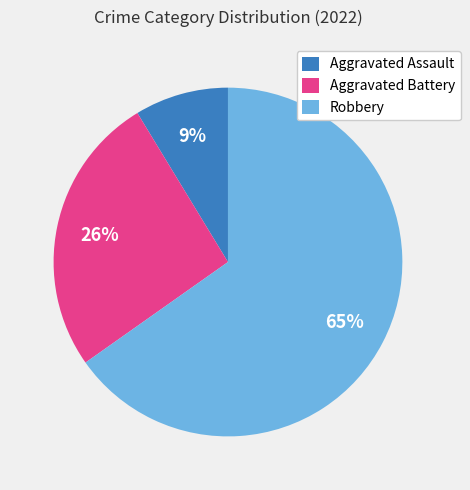

Which category has the biggest portion of the pie?

Robbery